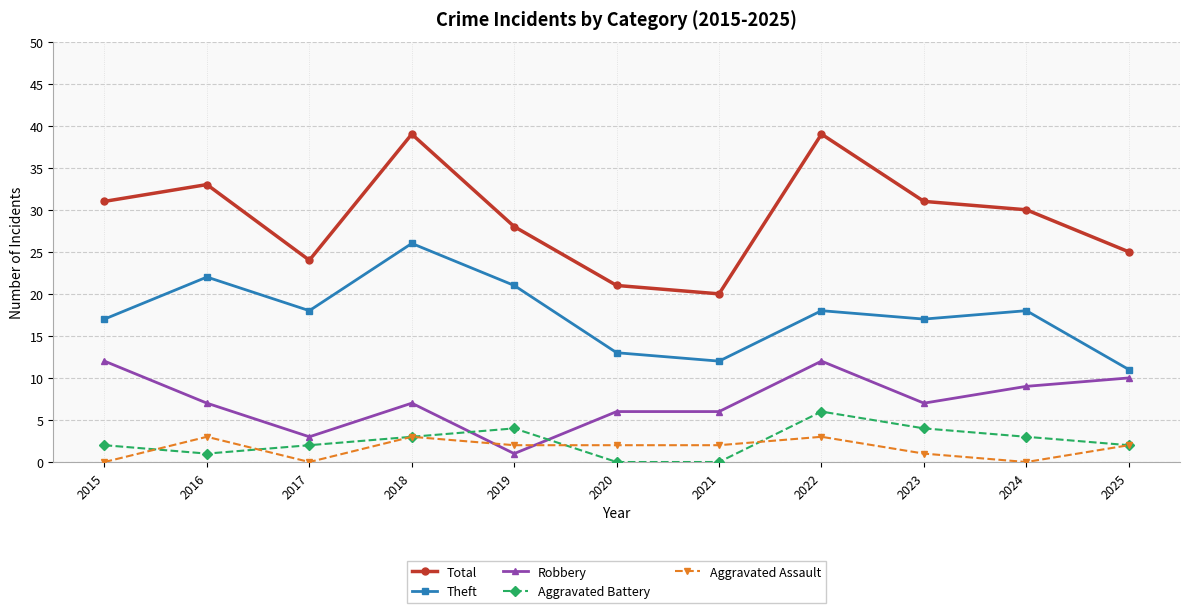

The value of Total at 2024 is 52. True or false?

False